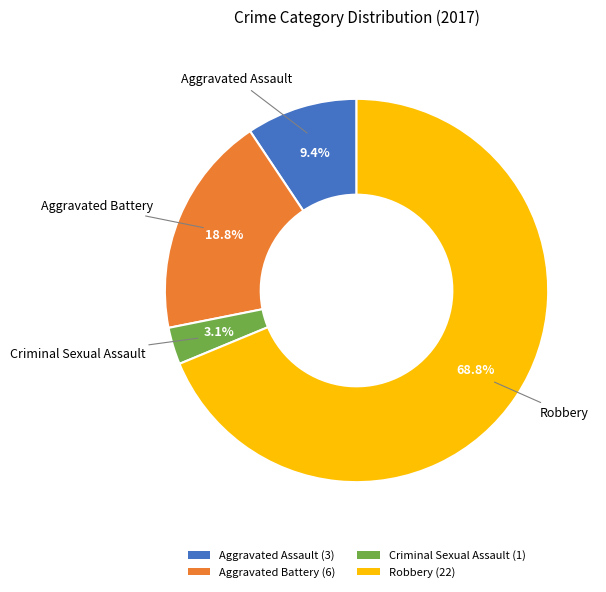

To the nearest percent, what portion does Robbery represent?

69%